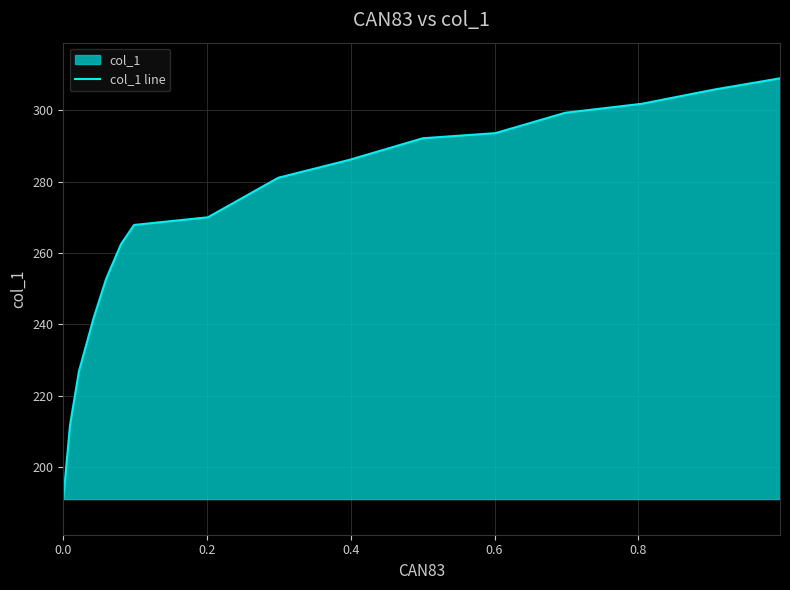

How many lines are shown in the chart?

1